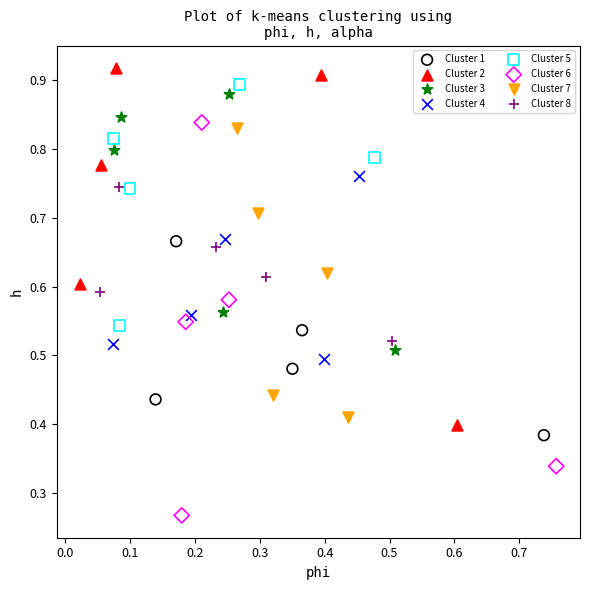

Which series contains the lowest Y value?

Cluster 6